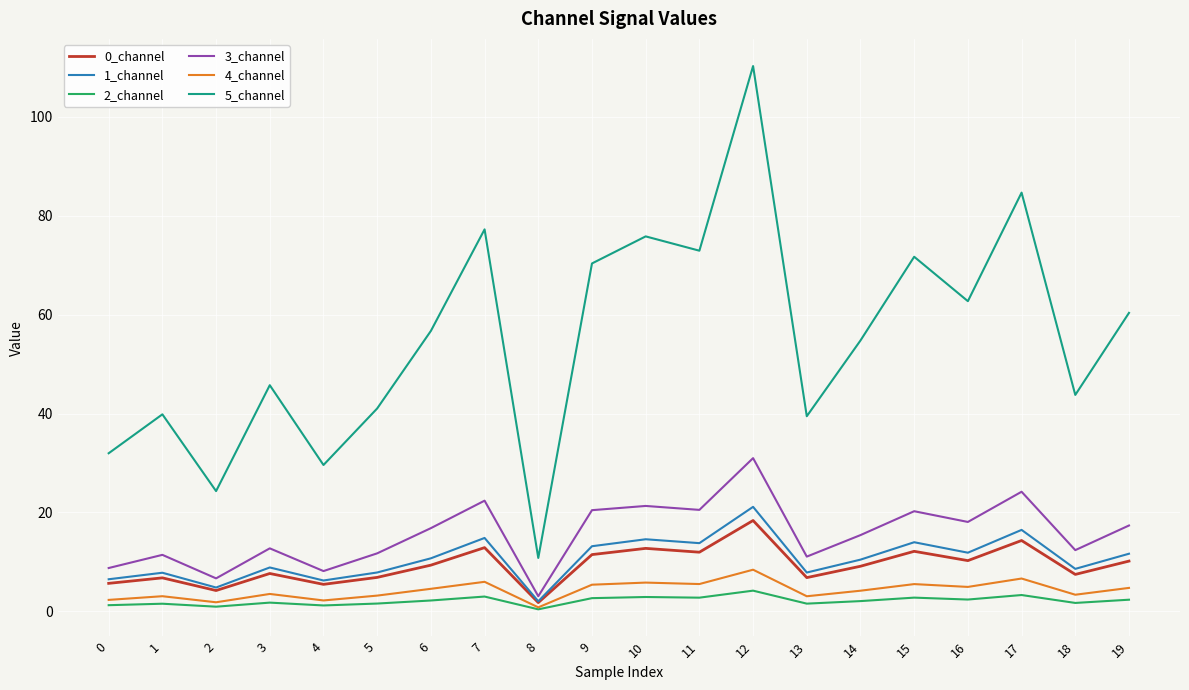

At which category does the chart reach its peak across all series?

12